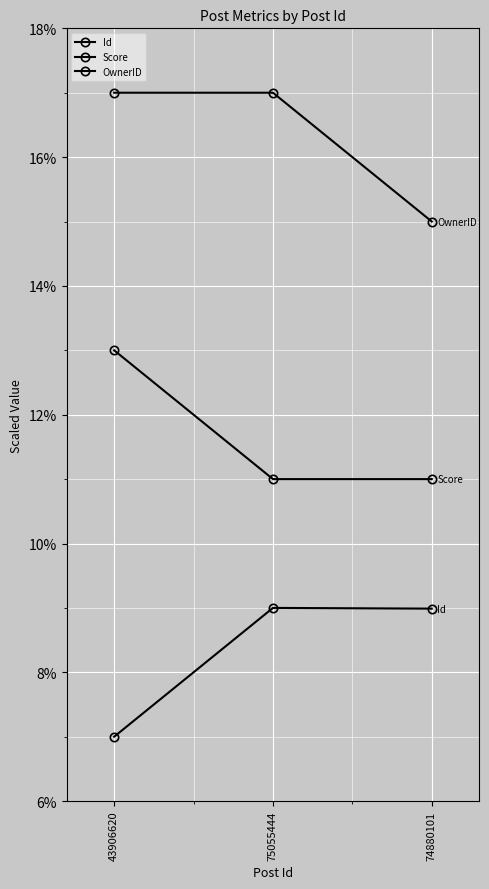

Does the chart have visible grid lines?

Yes